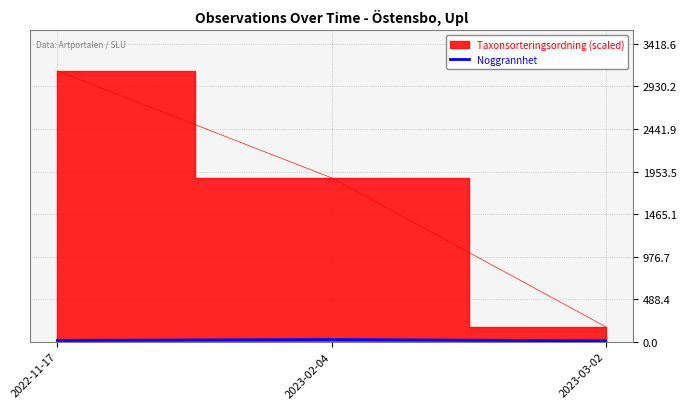

Is it true that the value at 2022-11-17 is 23?

False